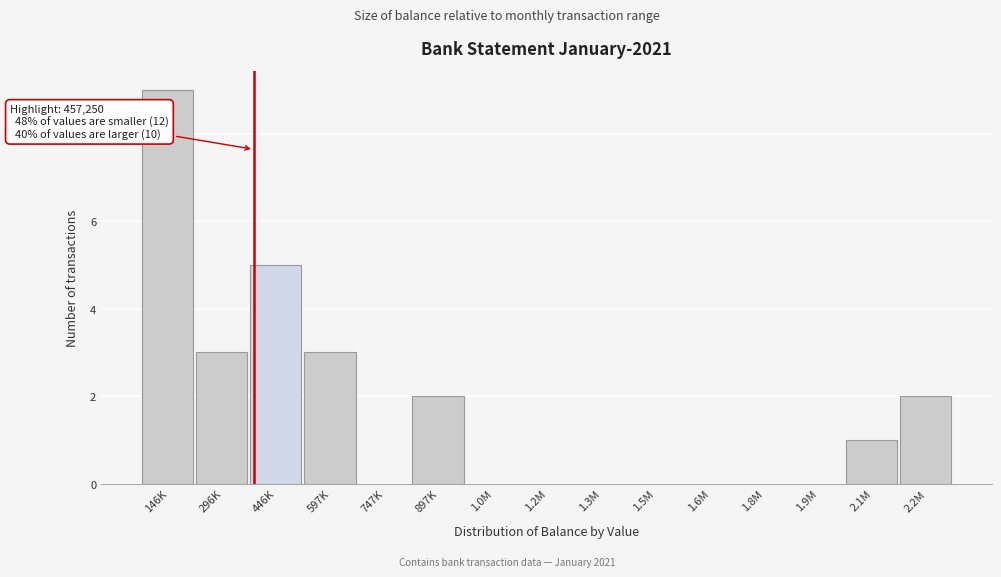

Reading right to left, extract all data points from this chart.

2.2M=2	2.1M=1	1.9M=0	1.8M=0	1.6M=0	1.5M=0	1.3M=0	1.2M=0	1.0M=0	897K=2	747K=0	597K=3	446K=5	296K=3	146K=9